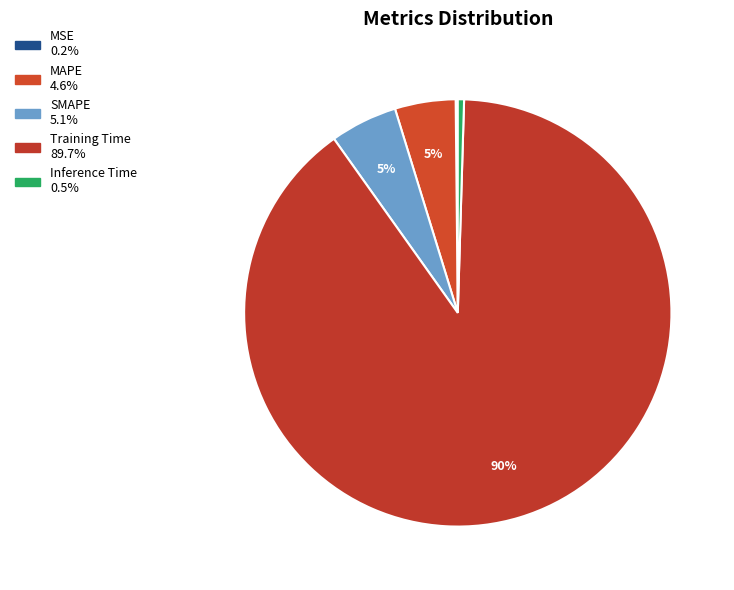

Does Training Time account for over 50% of the chart?

Yes